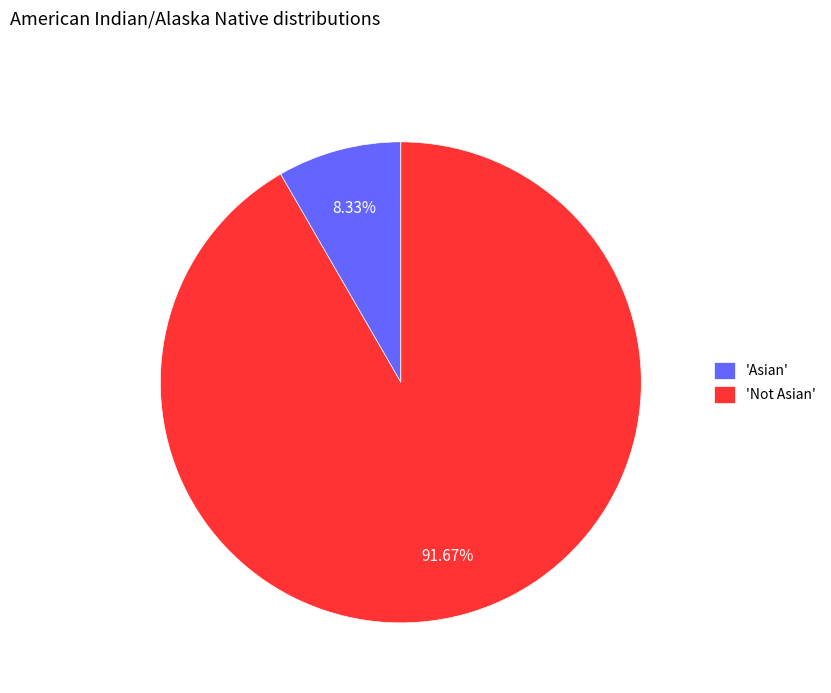

What is the majority slice?

'Not Asian'